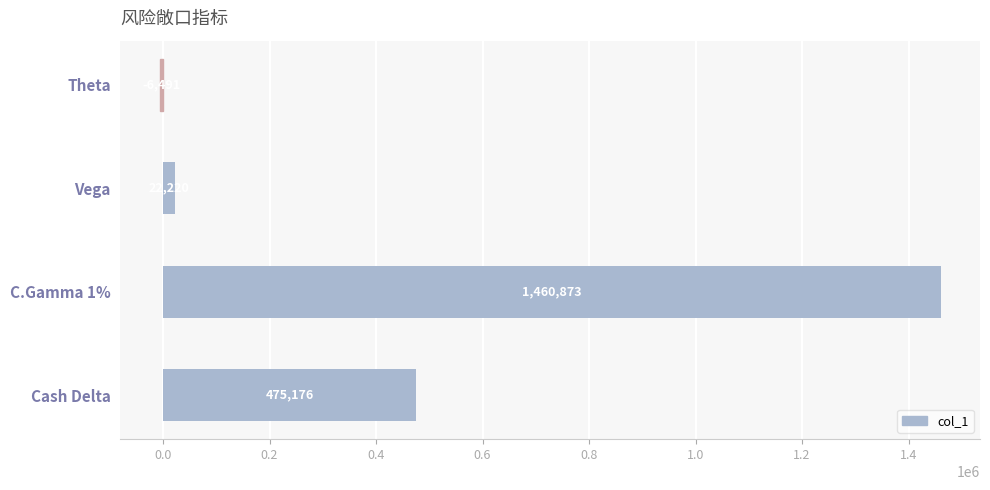

What is the sum of all values?

1951778